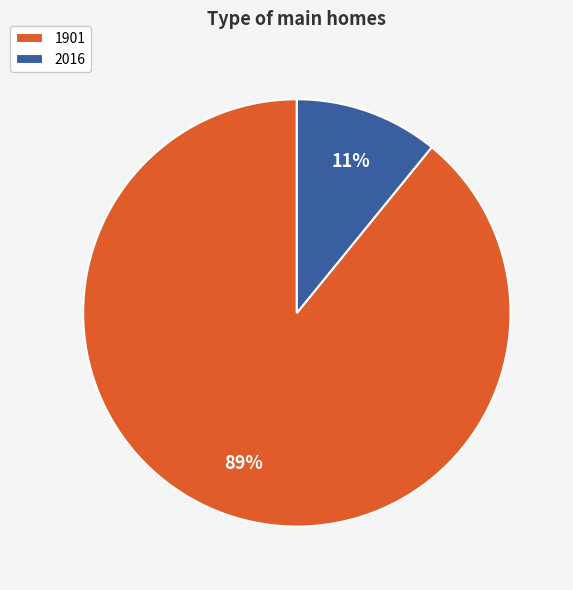

Which slice is the smallest?

2016